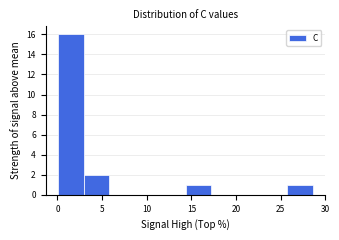

Reading left to right, list every bar in this chart as the range it spans on the x-axis followed by its height. Neither the bar edges nor the heights are printed on the chart, so give them approximately, as read against the axes.

0.0 to 3.0: 16
3.0 to 6.0: 2
6.0 to 8.5: 0
8.5 to 11.5: 0
11.5 to 14.5: 0
14.5 to 17.0: 1
17.0 to 20.0: 0
20.0 to 23.0: 0
23.0 to 25.5: 0
25.5 to 28.5: 1